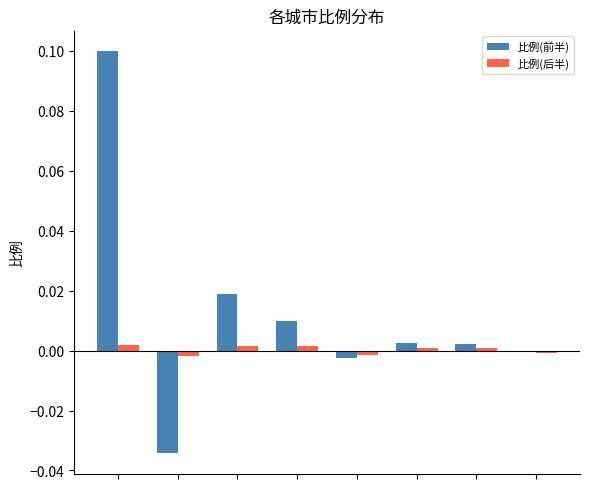

How many data points in 比例(后半) are above 0?

5